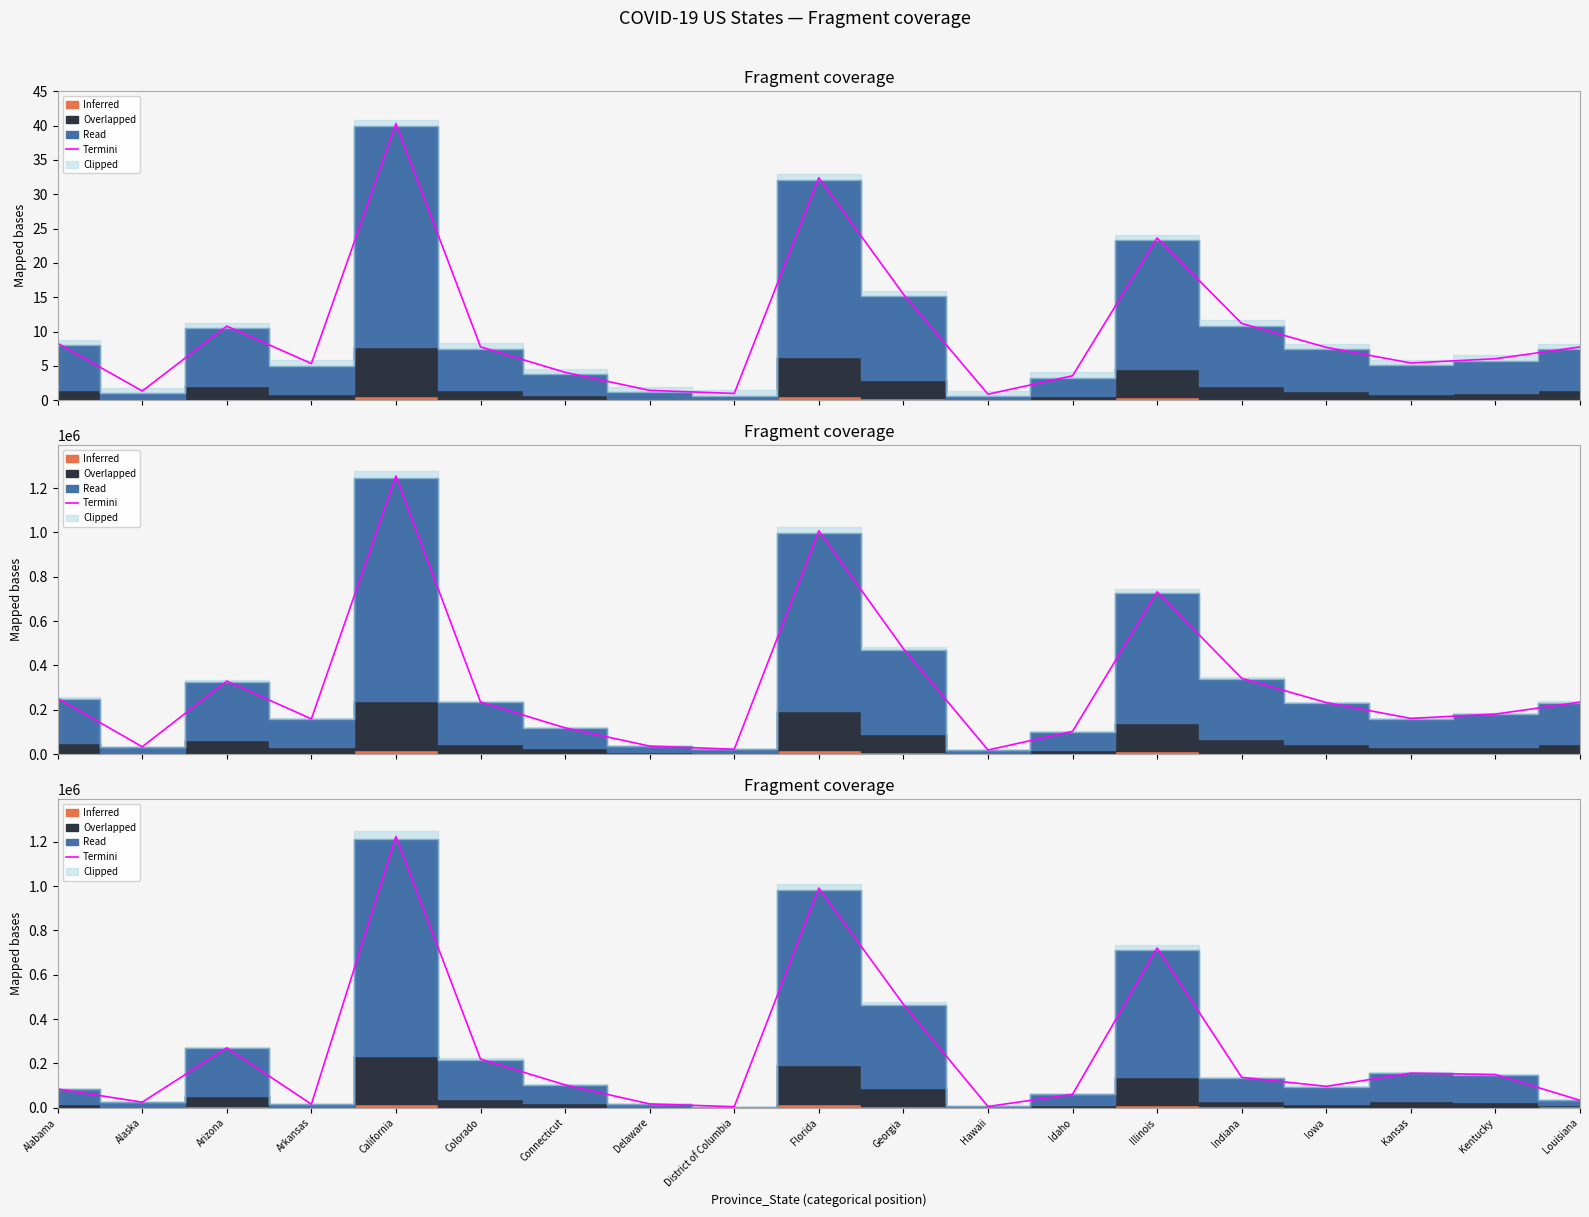

How many interior local valleys (lower than both neighbors) does the data have?

5